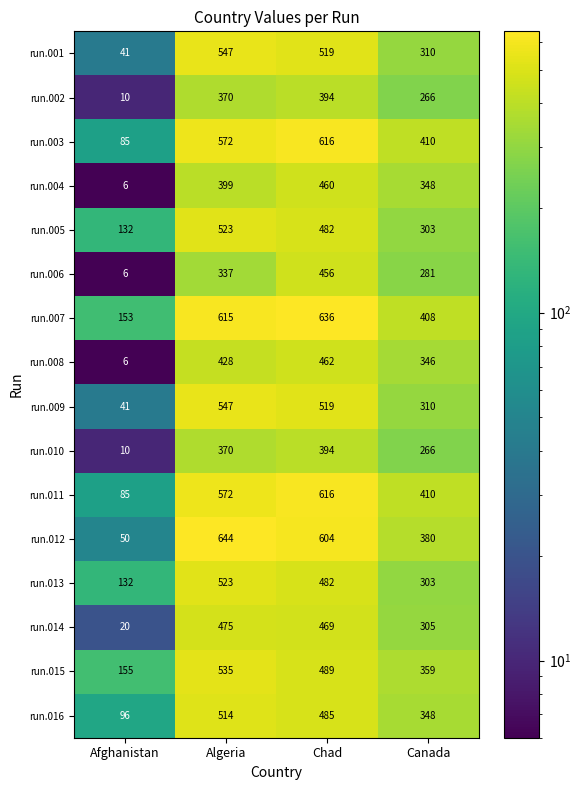

What is the minimum value shown in the chart?

6